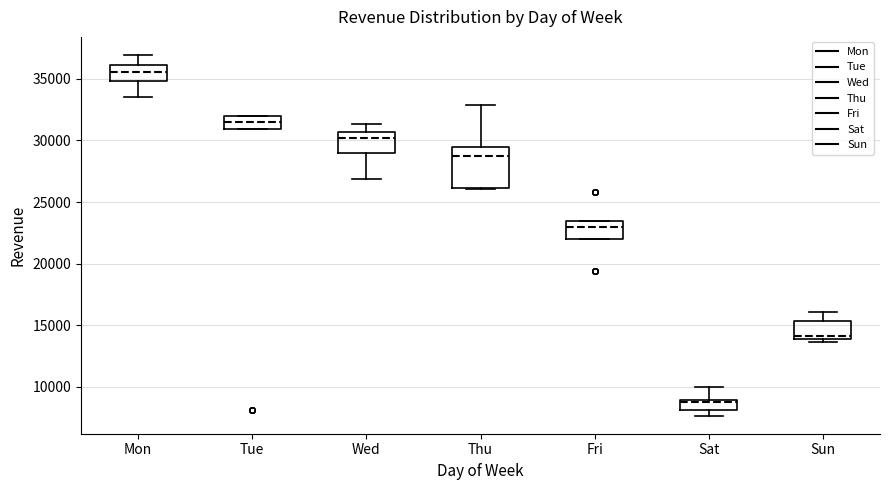

Reading left to right, read every box against the y-axis: the position of its median line, the range the box covers, and the ends of its whiskers. The values are not printed on the chart, so give them approximately, as read against the axis.

Mon: median 35500, box 35000 to 36000, whiskers 33500 to 37000
Tue: median 31500, box 31000 to 32000, whiskers 31000 to 32000
Wed: median 30000, box 29000 to 30500, whiskers 27000 to 31500
Thu: median 29000, box 26000 to 29500, whiskers 26000 to 33000
Fri: median 23000, box 22000 to 23500, whiskers 22000 to 23500
Sat: median 9000, box 8000 to 9000, whiskers 7500 to 10000
Sun: median 14000 (just above the box's lower edge), box 14000 to 15500, whiskers 13500 to 16000